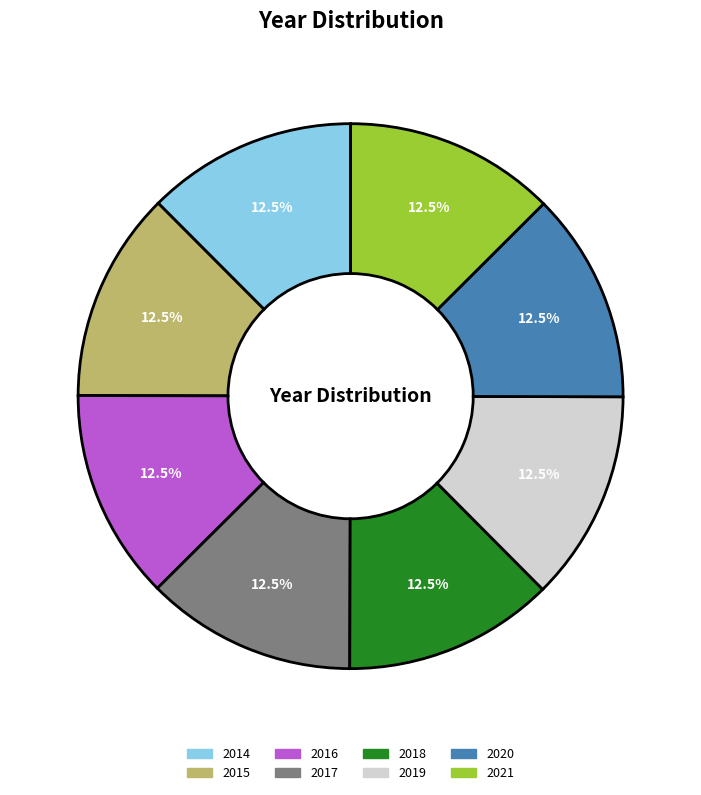

How many segments does this pie chart have?

8